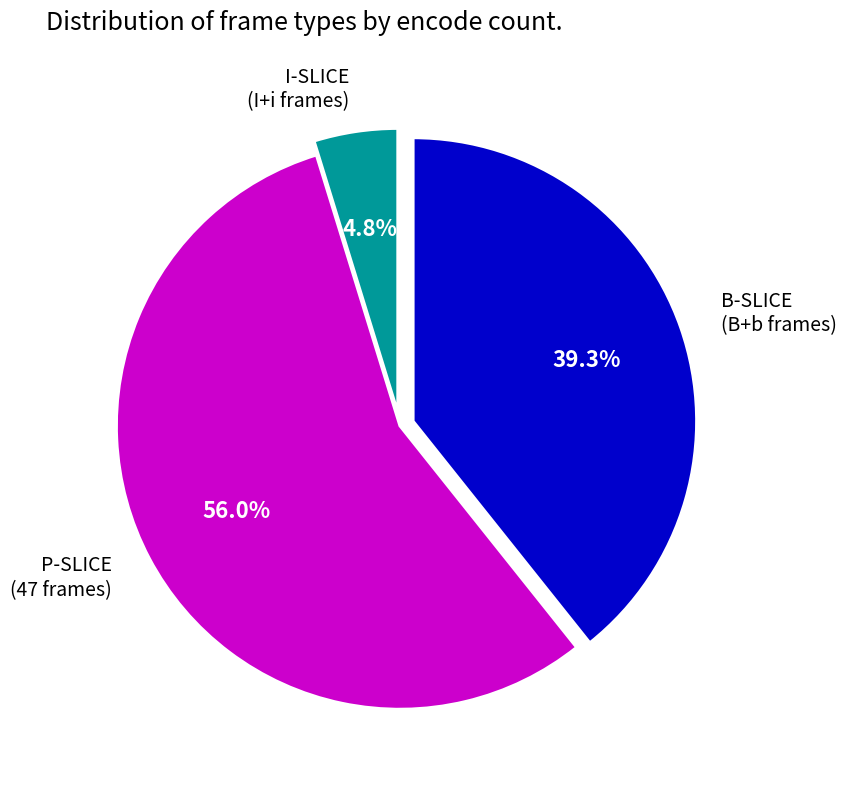

What is the largest slice in the pie chart?

P-SLICE (47 frames)